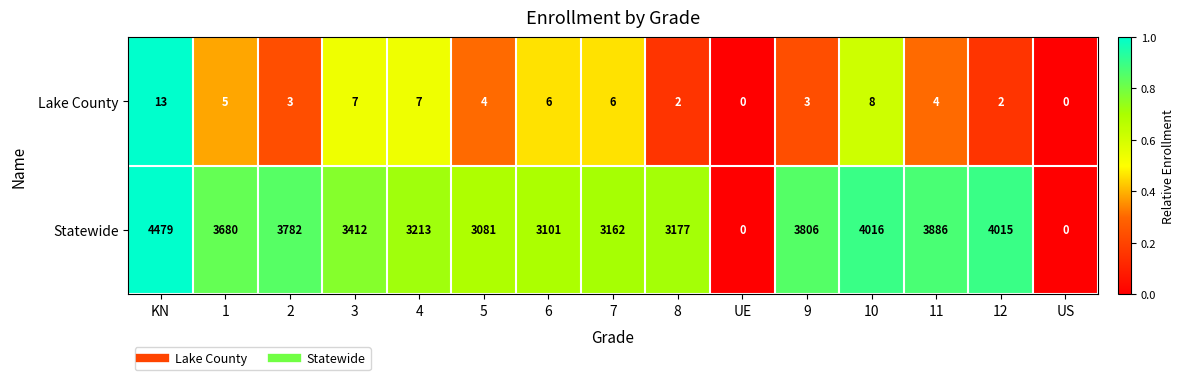

What is the total value across all series at 3?

3419